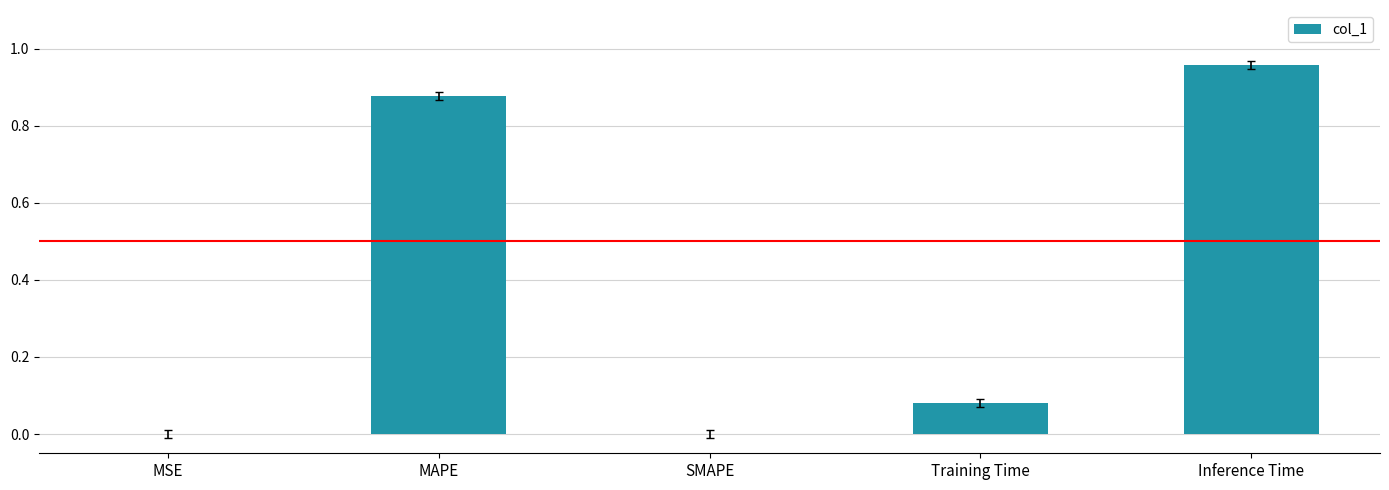

Between MAPE and MSE, which is larger?

MAPE